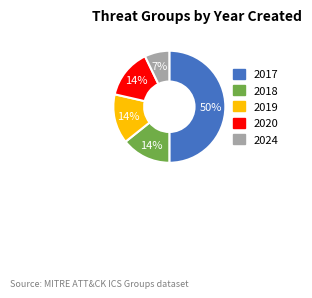

How many slices are in this pie chart?

5